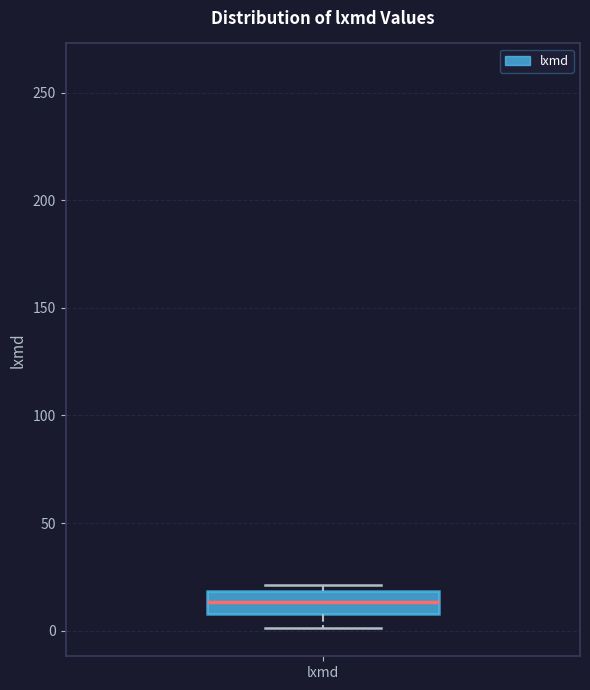

Transcribe this box plot: give where the median line is, the range the box spans, and where the two whiskers end, as read against the y-axis. The values are not printed on the chart, so give them approximately, as read against the axis.

median 15, box 10 to 20, whiskers 0 to 20 (just above the box's upper edge)